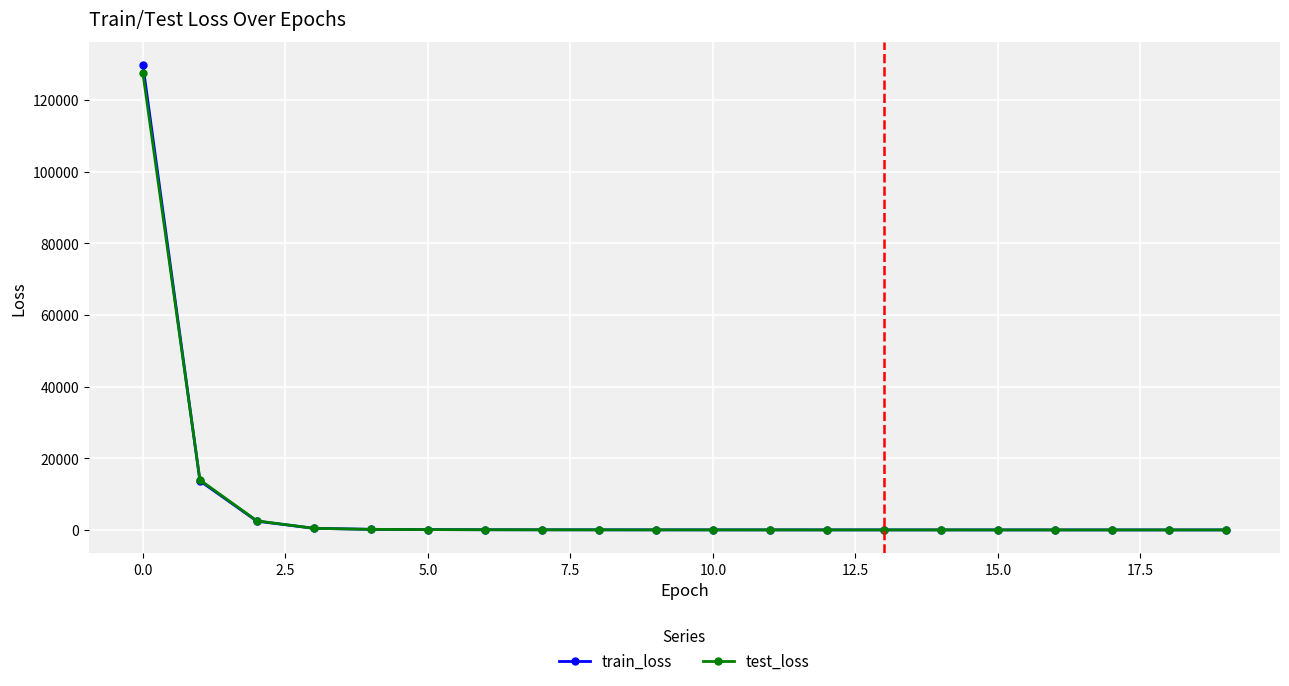

What is the maximum value for test_loss?

127507.4